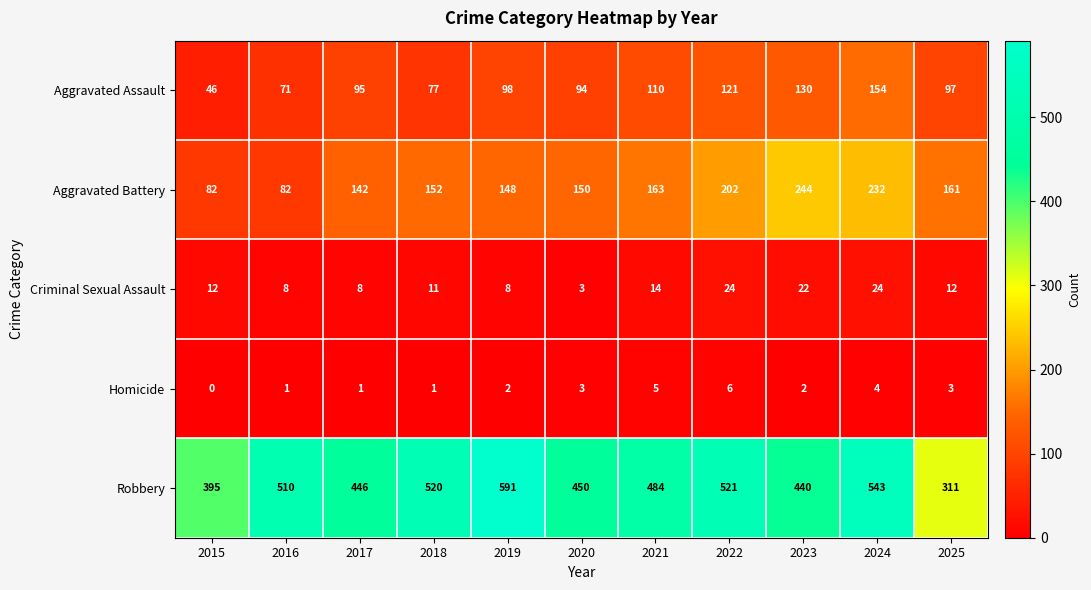

What is the average value of the Homicide series?

3